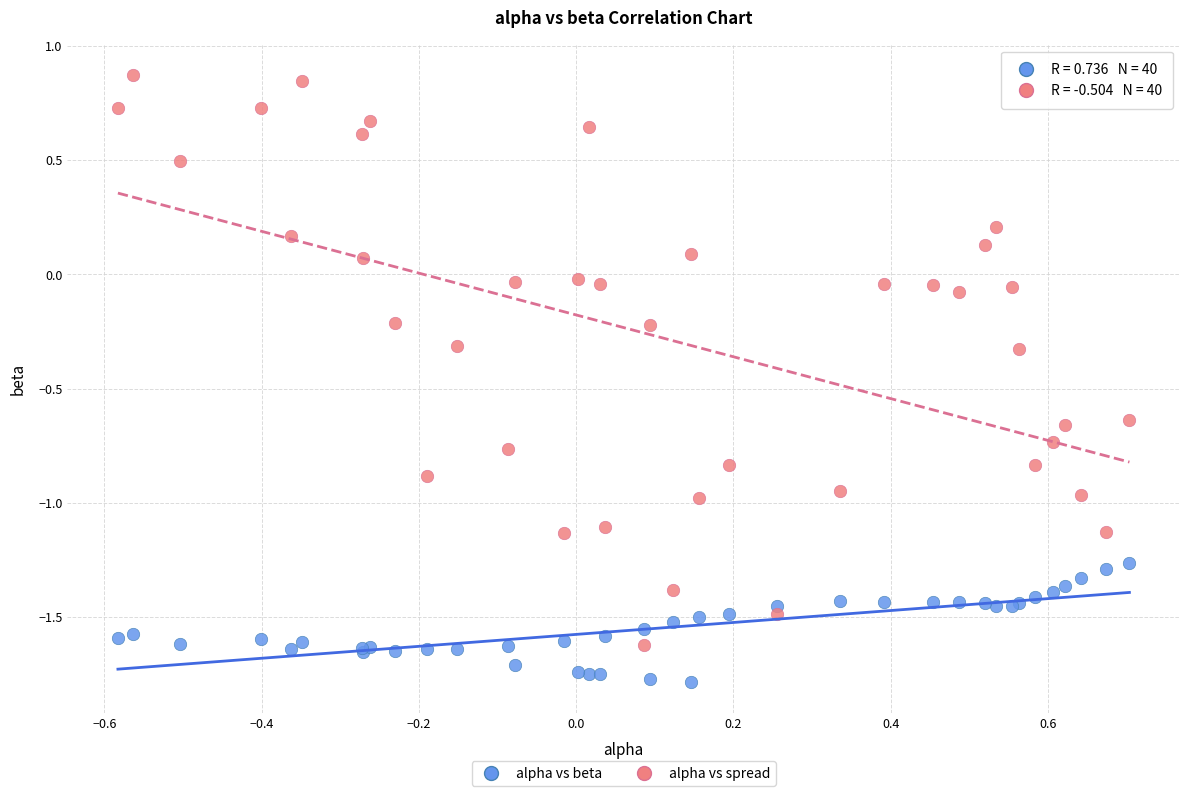

Which series has the largest Y range (max minus min)?

alpha vs spread